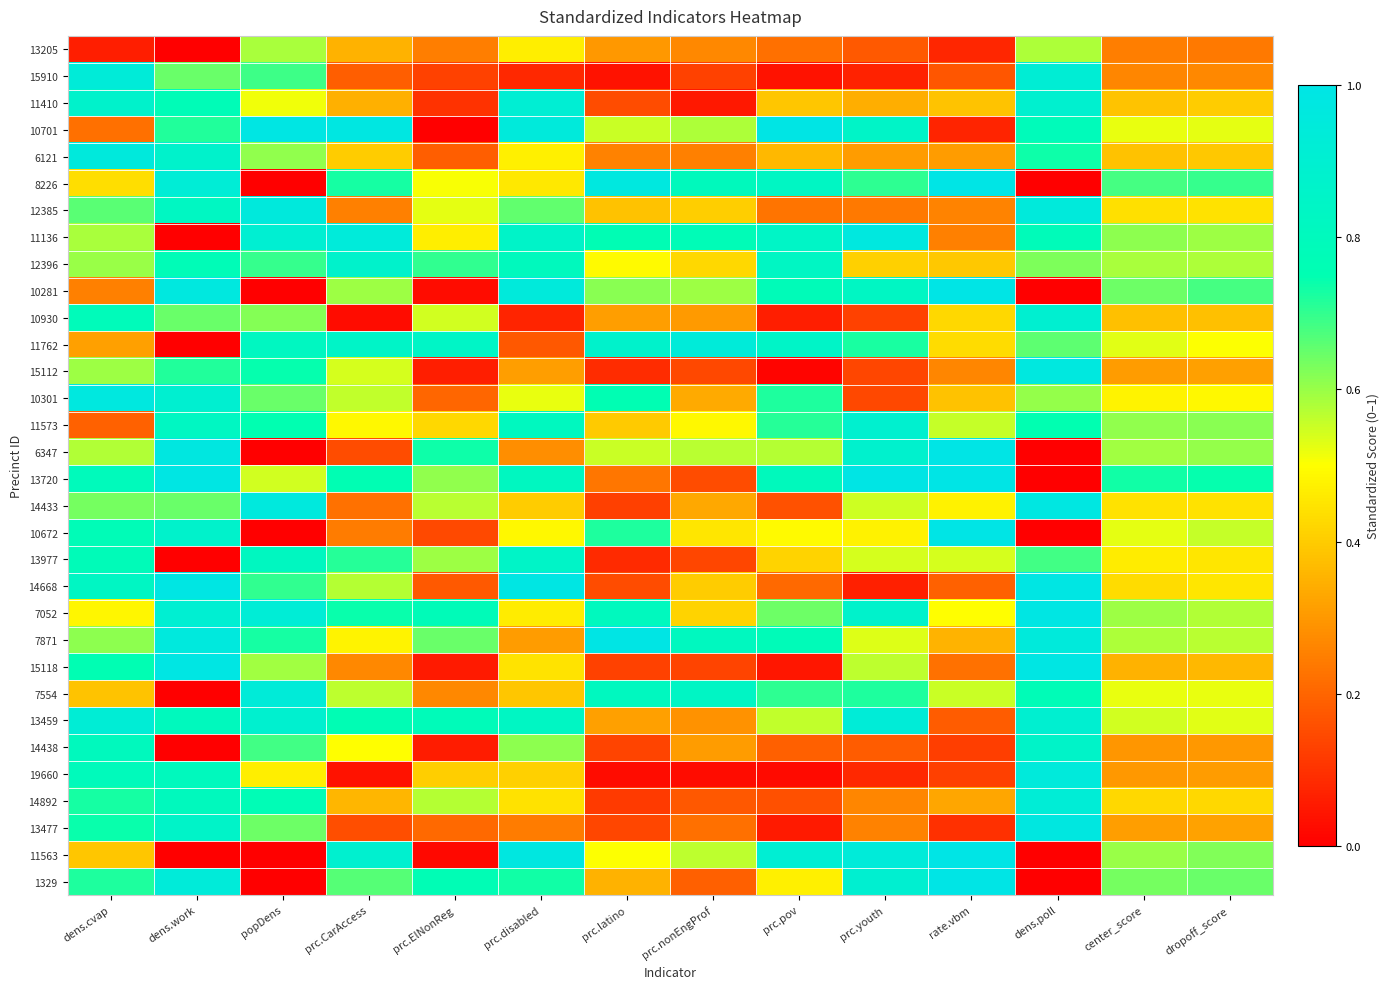

At dens.work, list the series in order from smallest to largest.

13205, 11136, 11762, 13977, 7554, 14438, 11563, 15910, 10930, 14433, 10701, 15112, 11410, 12396, 13459, 19660, 14892, 12385, 11573, 13477, 6121, 10672, 10301, 7052, 8226, 1329, 7871, 10281, 6347, 13720, 14668, 15118